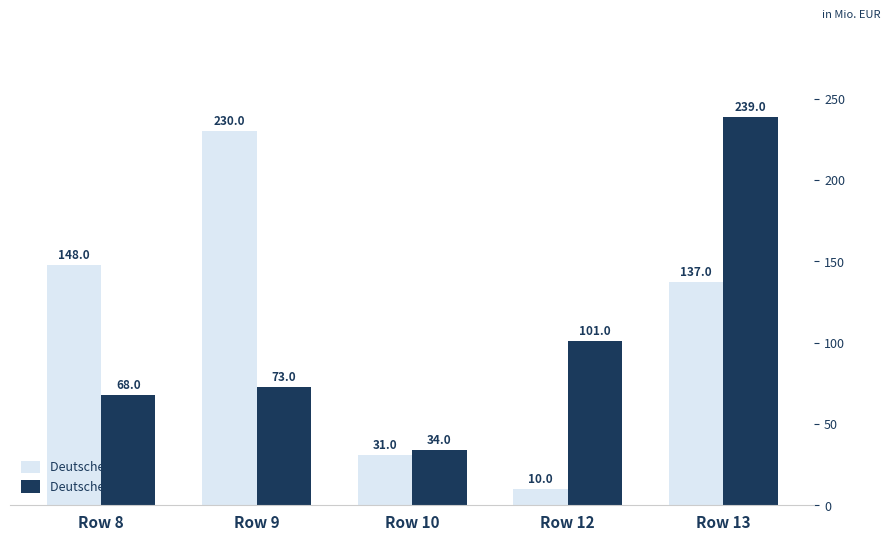

What is the difference between the second highest and minimum values in the Deutsche Importe series?

67